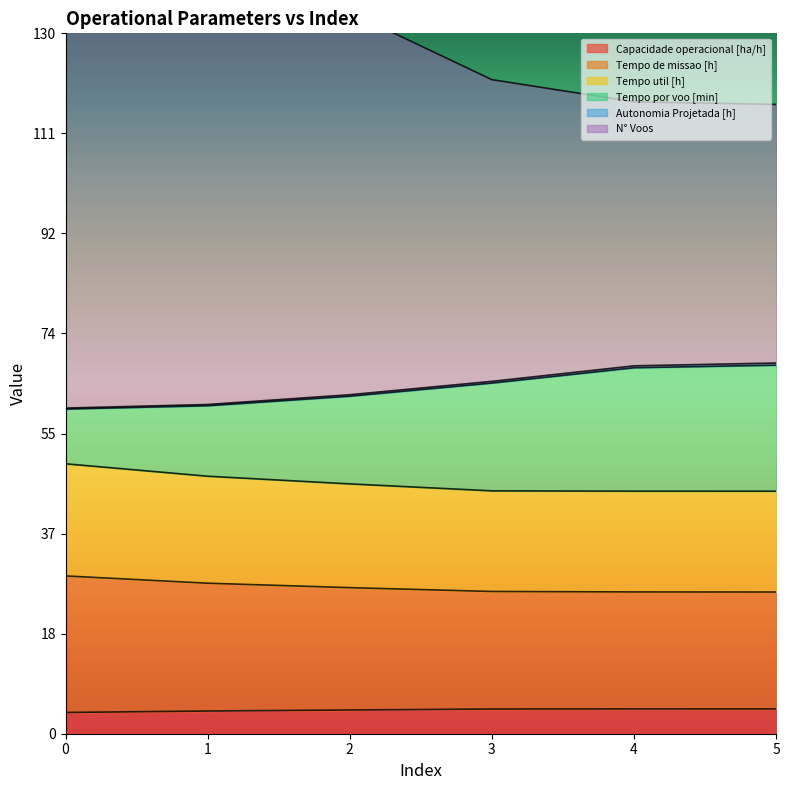

What is the difference between the second highest and second lowest values in the N° Voos series?

34.8